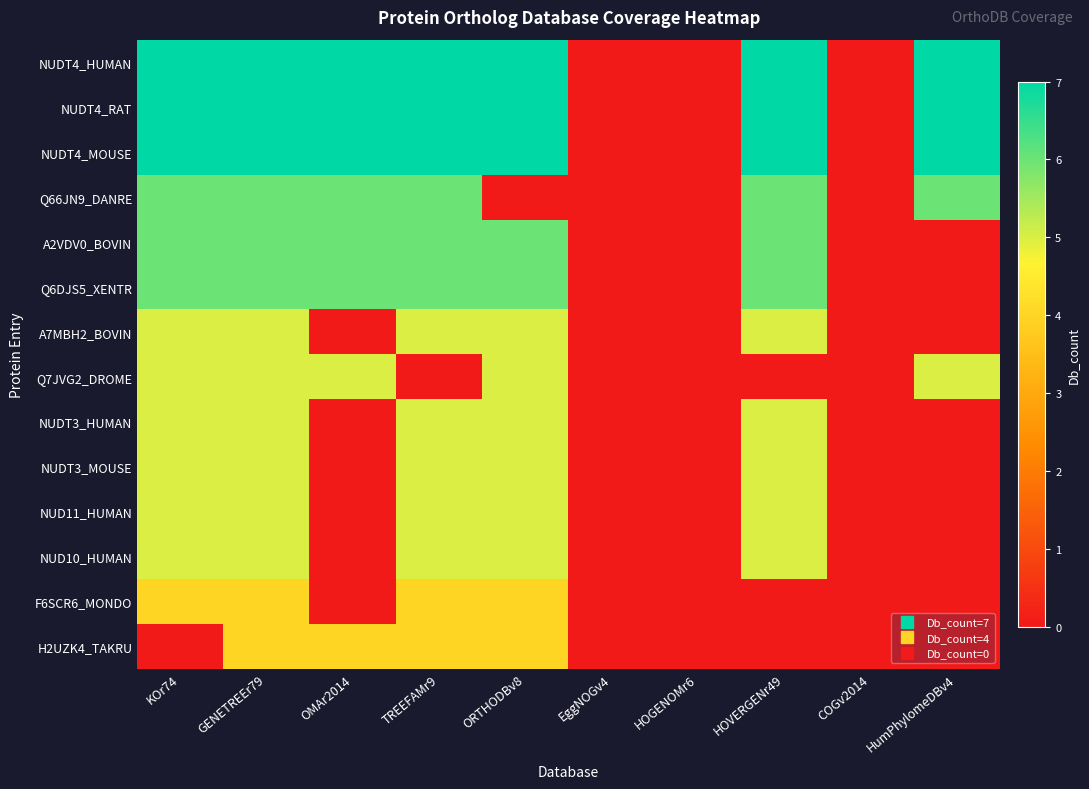

Which series has the largest range (max minus min)?

NUDT4_HUMAN